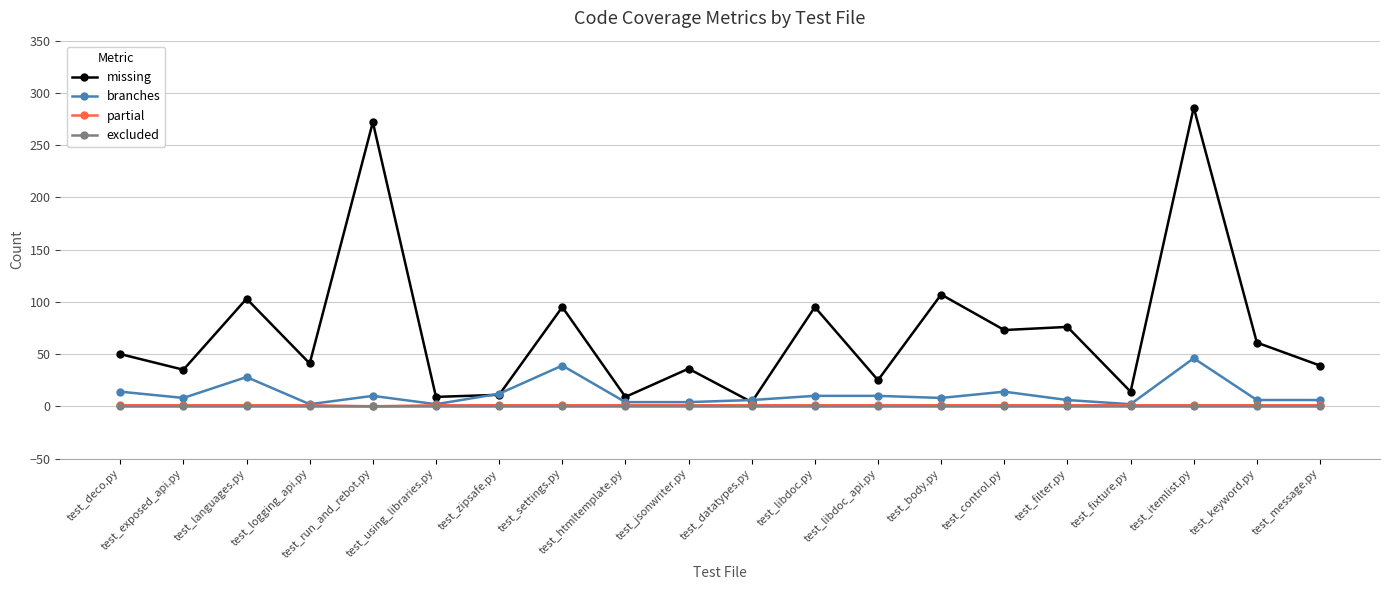

Does the chart have visible grid lines?

Yes